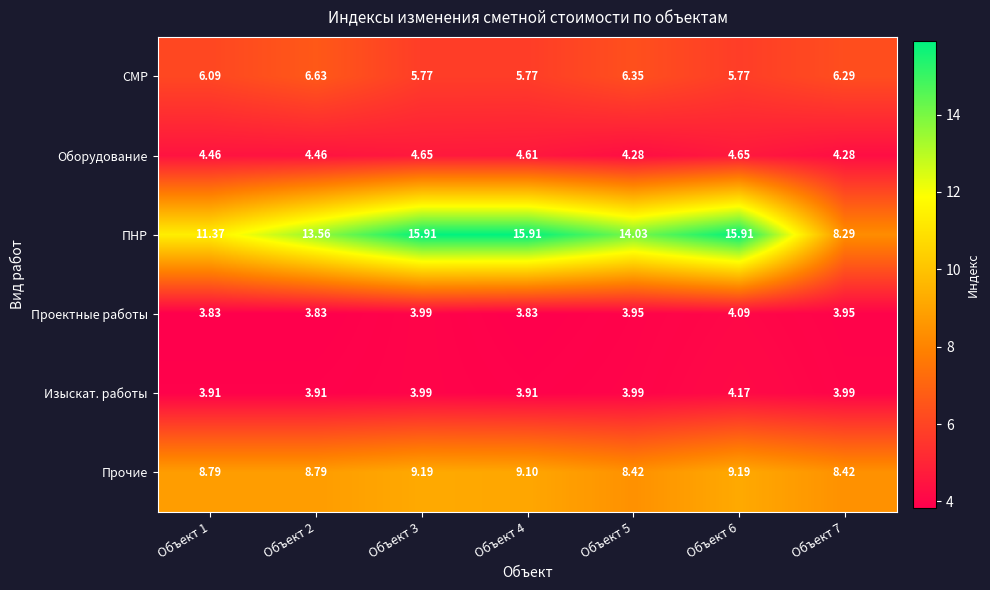

Which series changed the most between Объект 1 and Объект 6?

ПНР